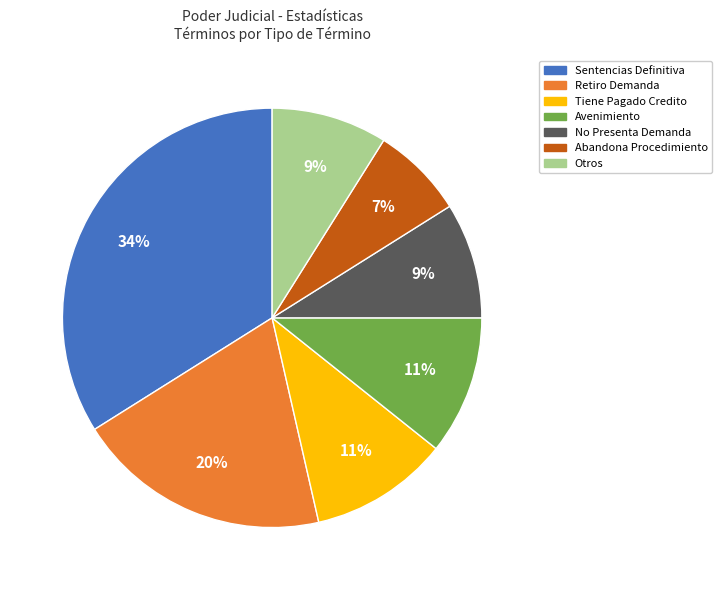

To the nearest percent, what is the difference between the largest and smallest slice percentages?

27%